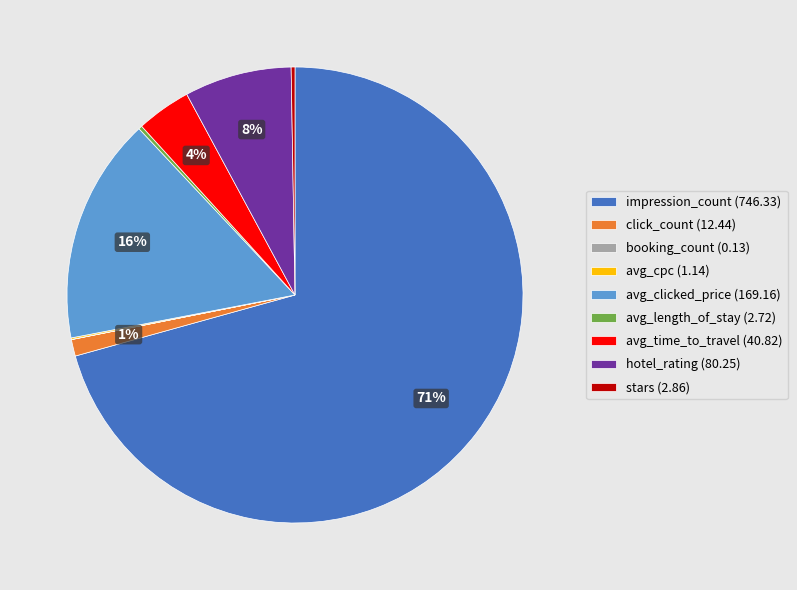

To the nearest percent, what is the combined percentage of avg_clicked_price (169.16) and hotel_rating (80.25)?

24%